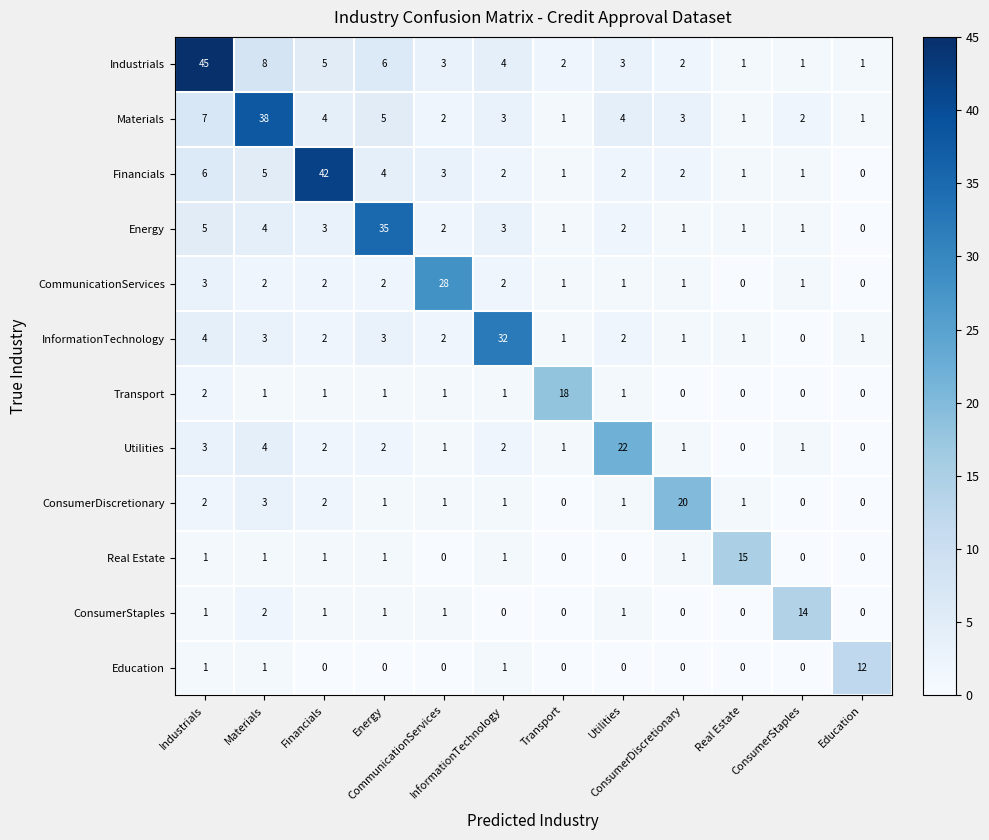

What is the greatest value displayed?

45